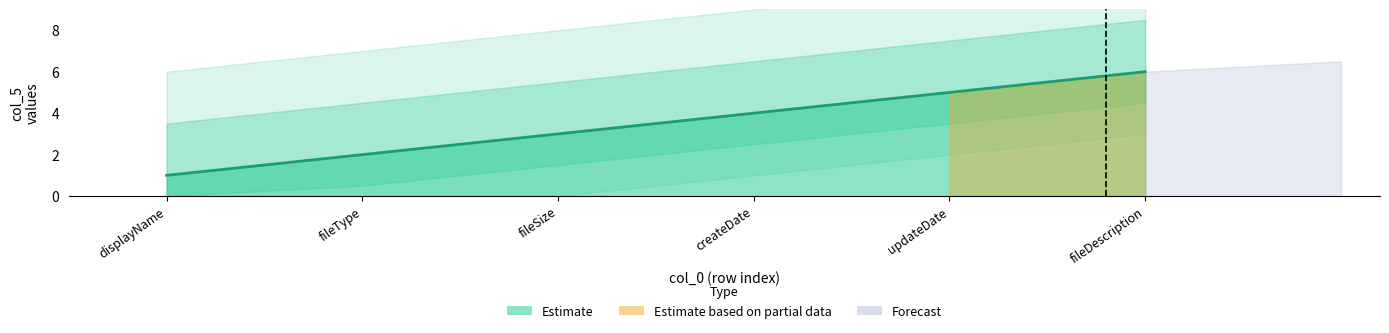

How many values exceed 4?

2